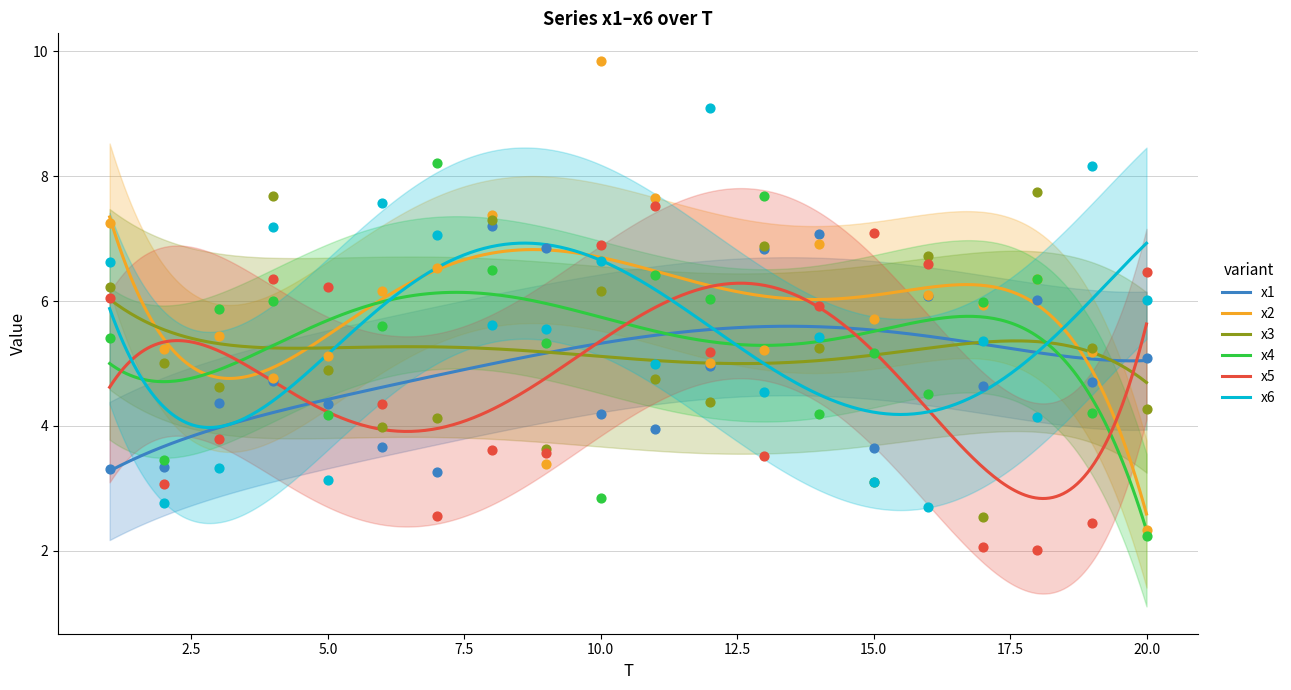

Which series reaches the maximum Y coordinate?

x2